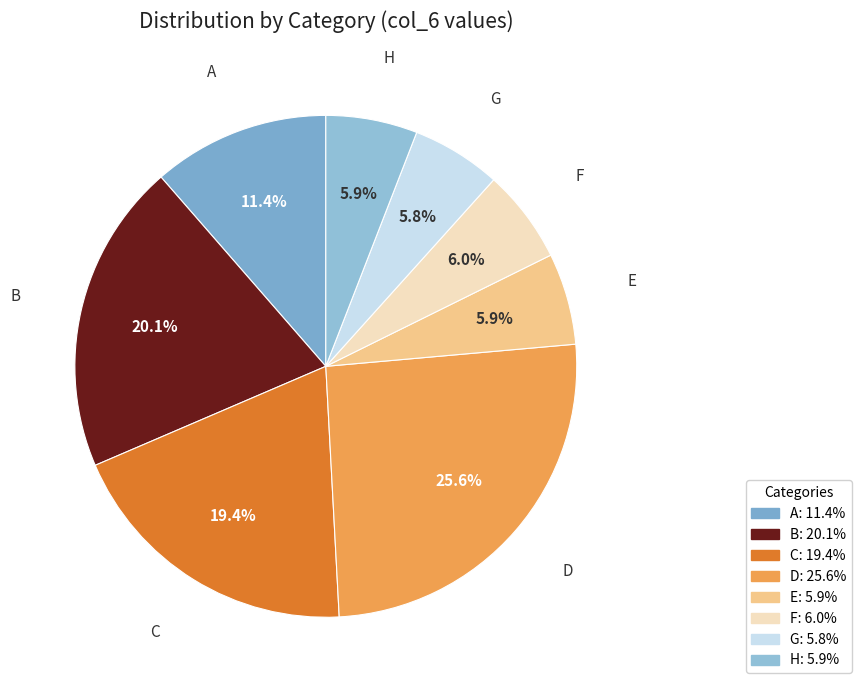

True or false: C accounts for 31% of the total.

False